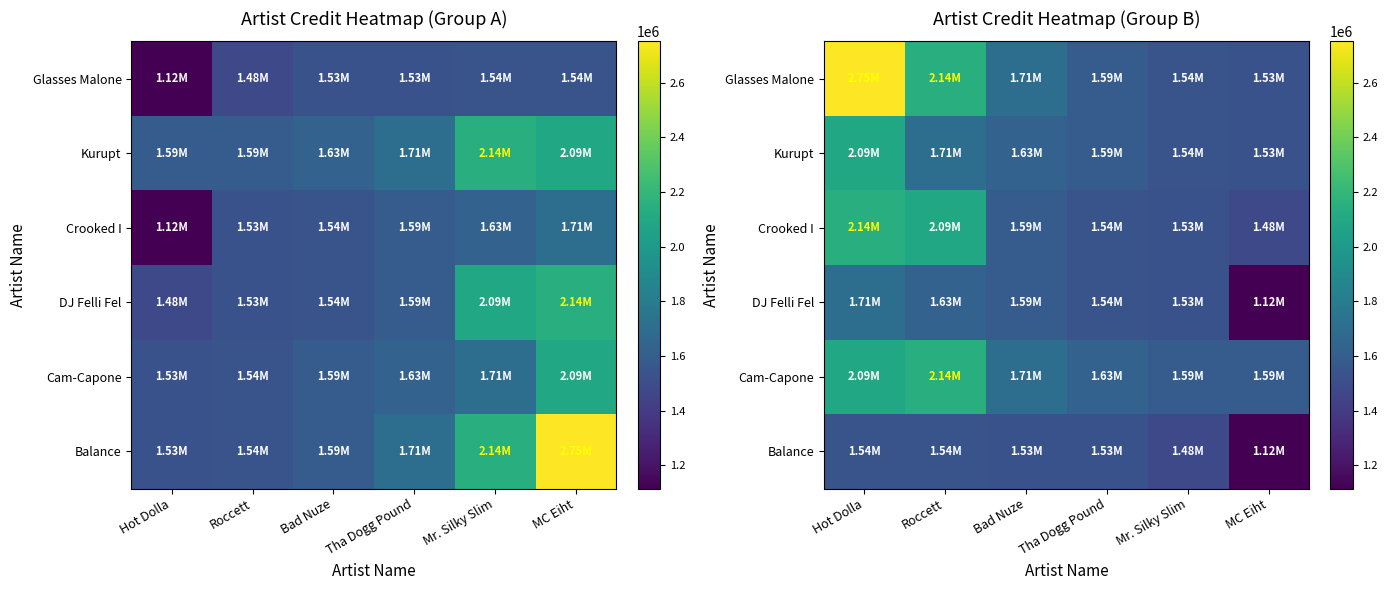

What is the difference between the maximum and minimum values in the Cam-Capone series?

546470